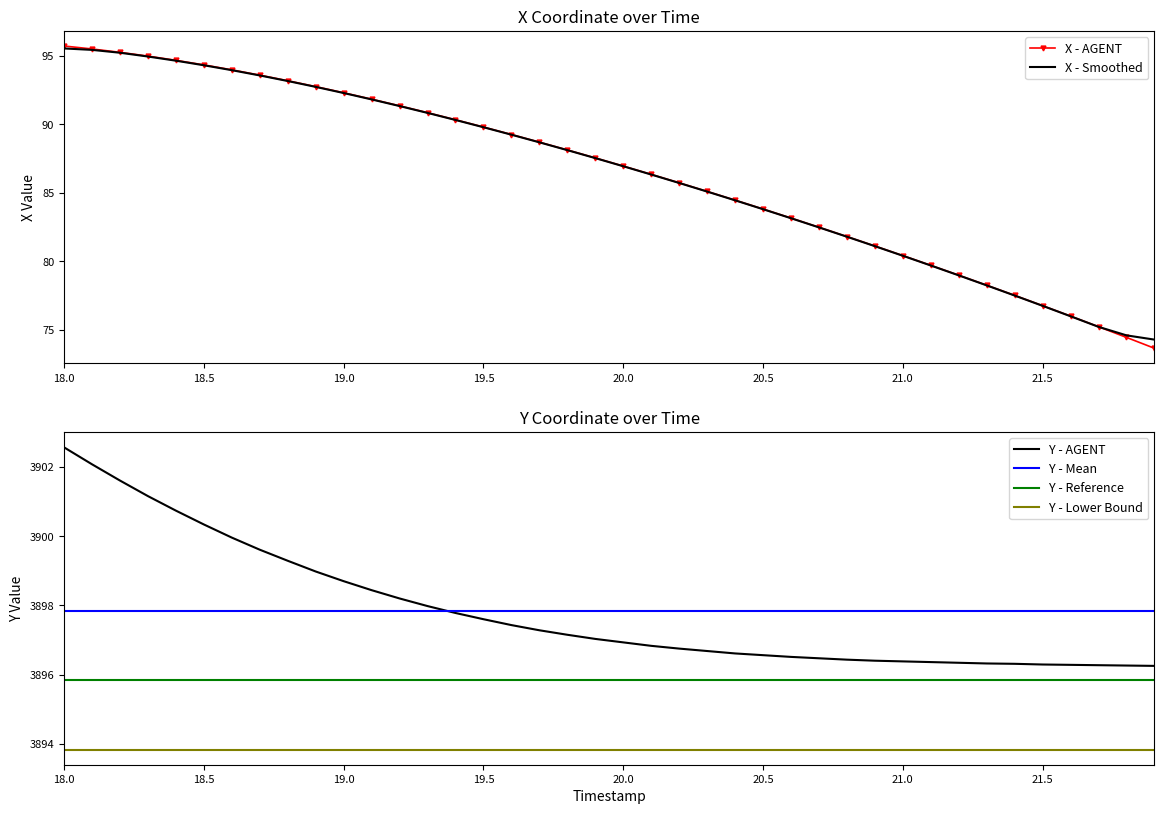

What are all the series names shown in the legend?

X - AGENT, X - Smoothed, Y - AGENT, Y - Mean, Y - Reference, Y - Lower Bound